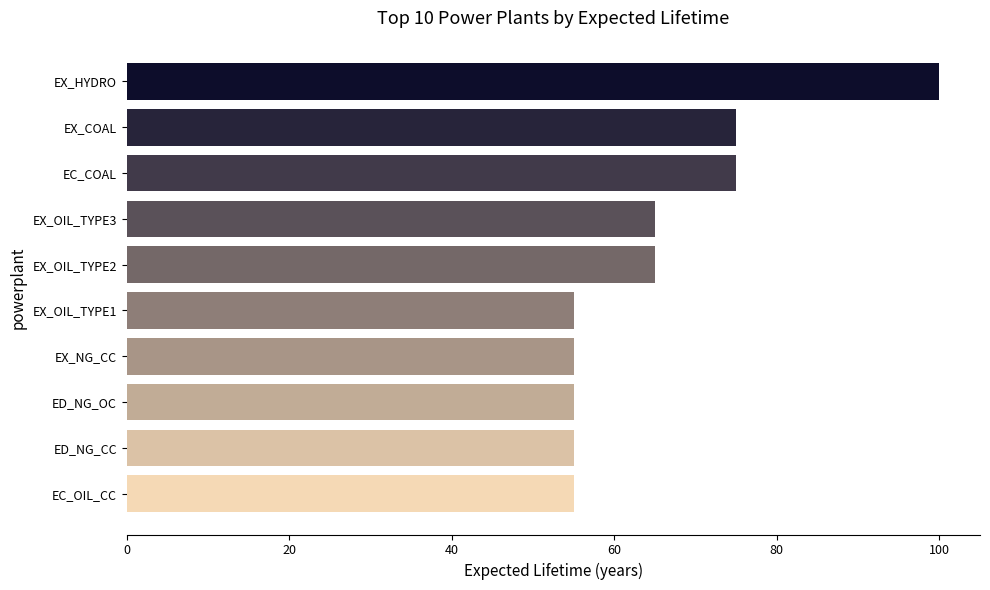

Which has a higher value, EX_COAL or EX_HYDRO?

EX_HYDRO